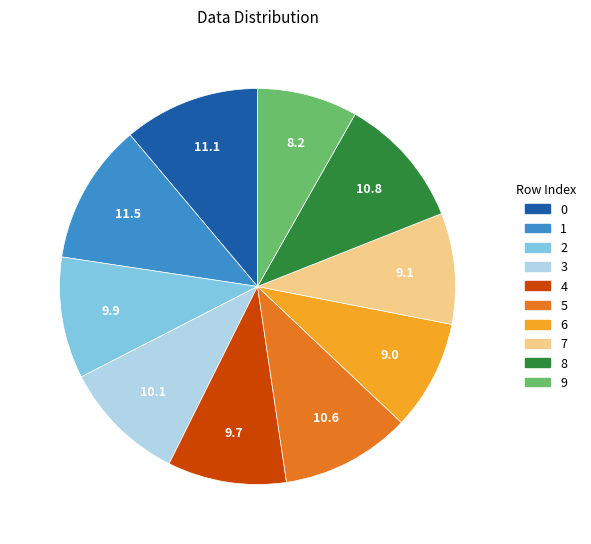

True or false: 0 accounts for 1% of the total.

False